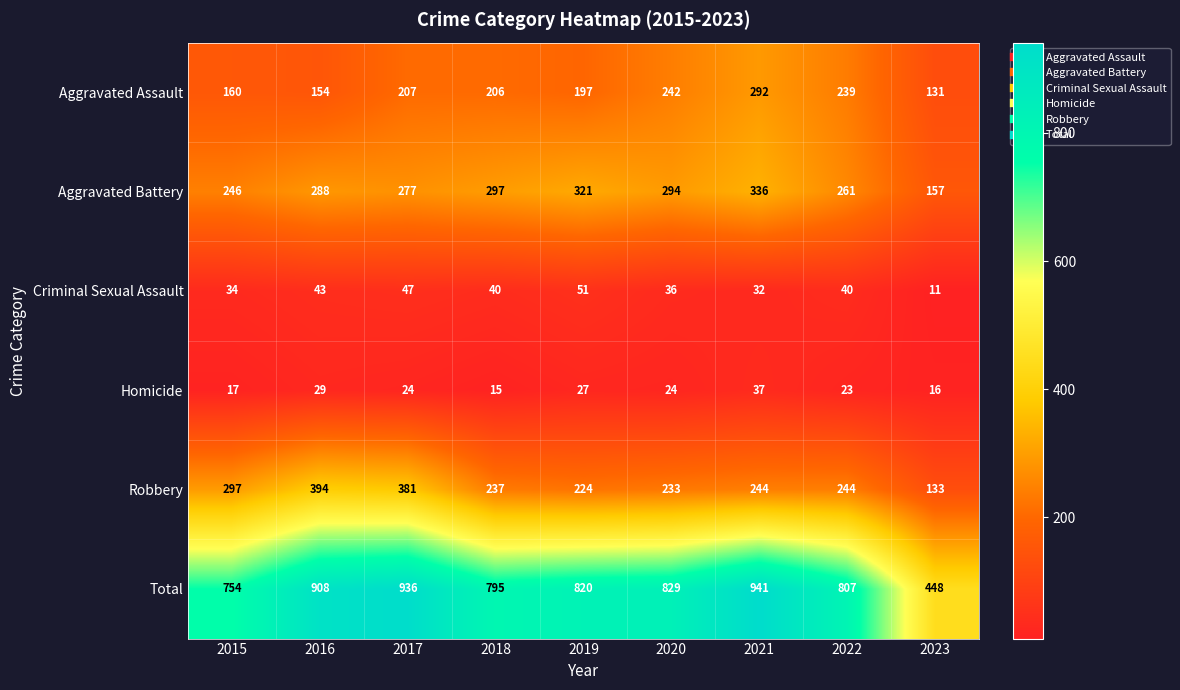

What is the total value across all series at 2021?

1882